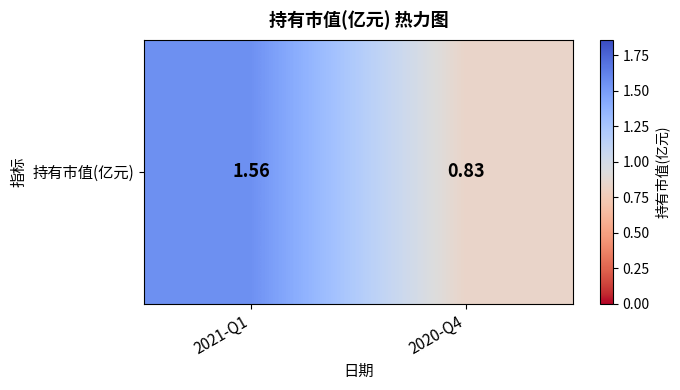

List the labels in order of value, smallest first.

2020-Q4, 2021-Q1